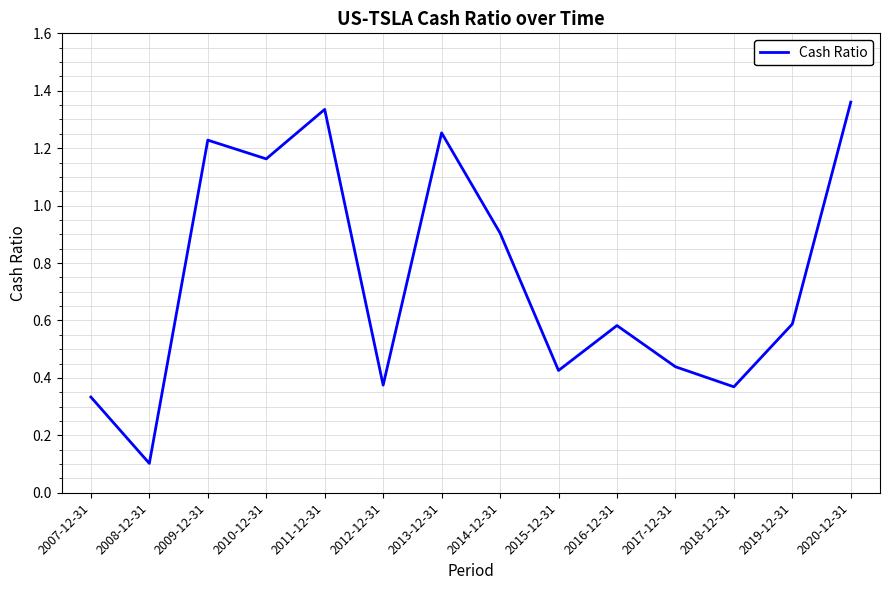

What is the change in value from 2011-12-31 to 2012-12-31?

-1.0